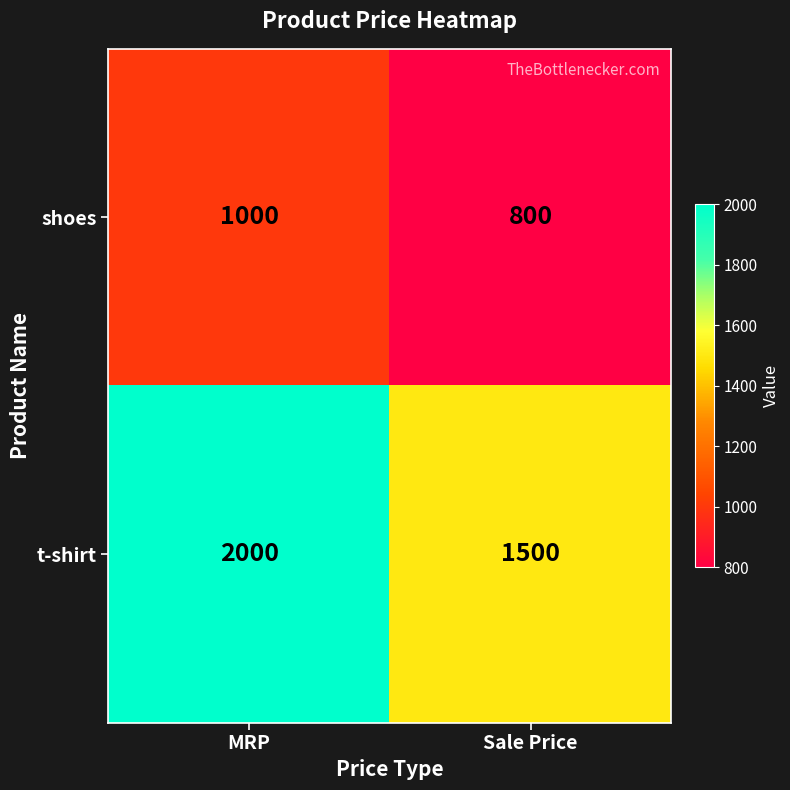

Rank the series by their maximum value, from highest to lowest.

t-shirt, shoes